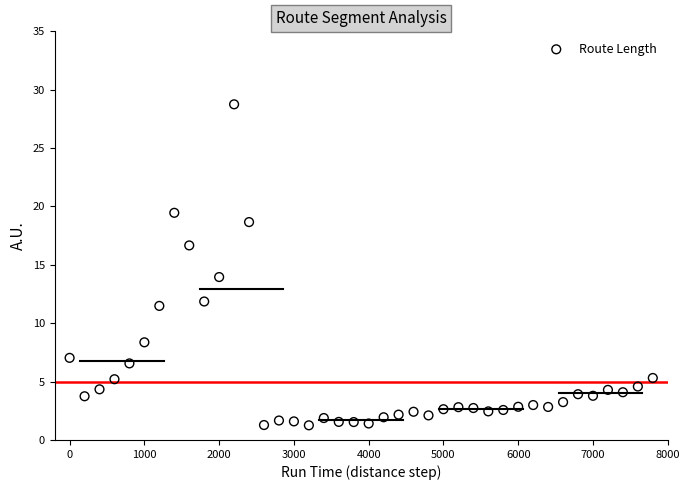

What is the range of X values (max minus min)?

7800.0